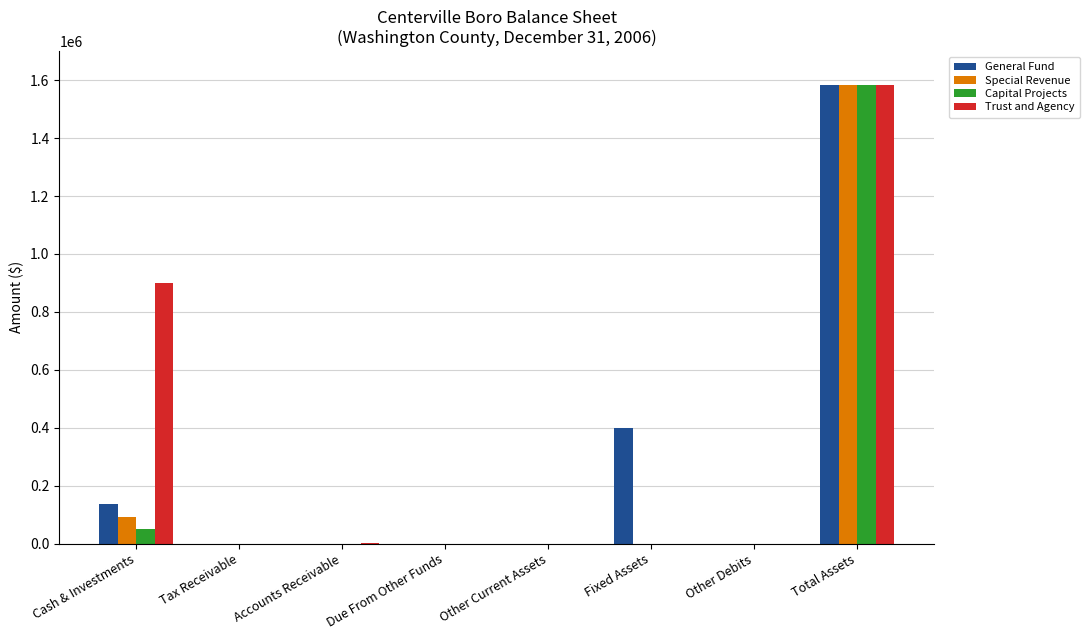

Count the number of data series in this chart.

4